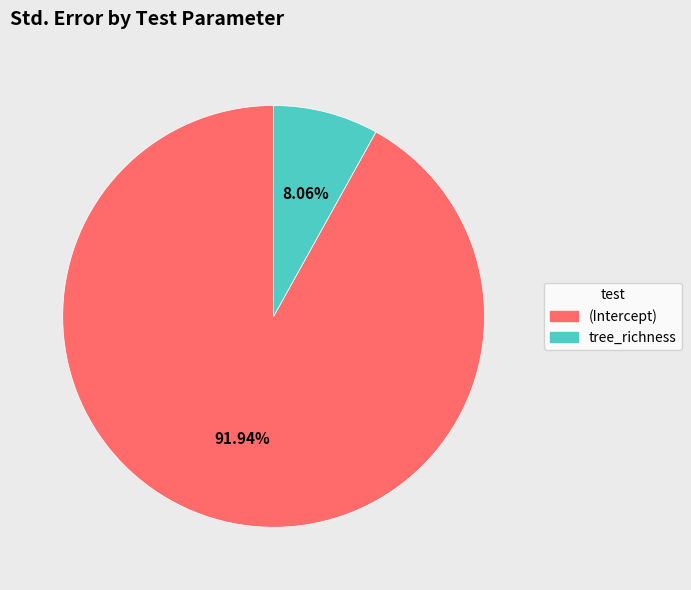

Combined, what portion of the pie is (Intercept) and tree_richness?

100.0%